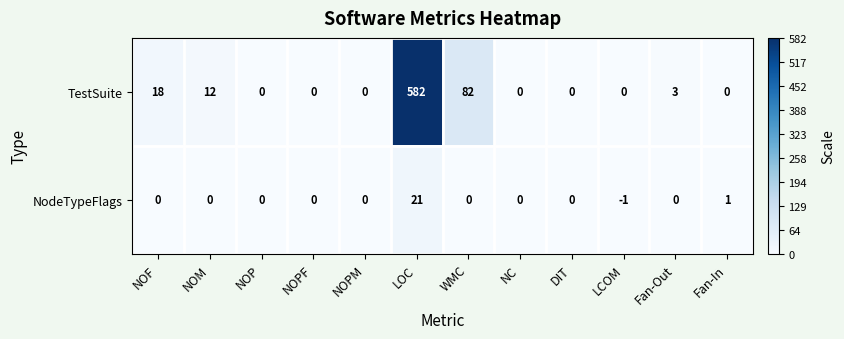

At NOM, list the series in order from smallest to largest.

NodeTypeFlags, TestSuite